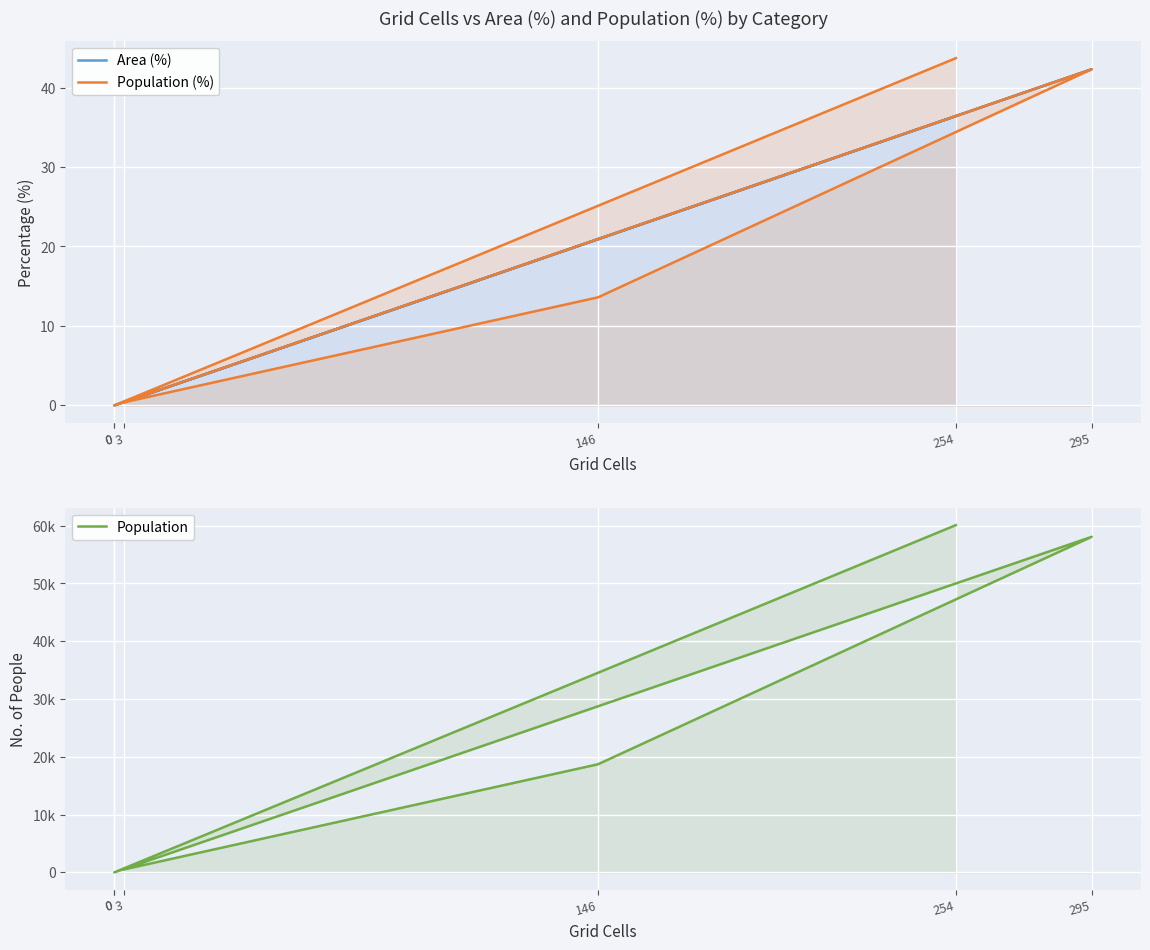

How many data points in Area (%) are less than 20?

3